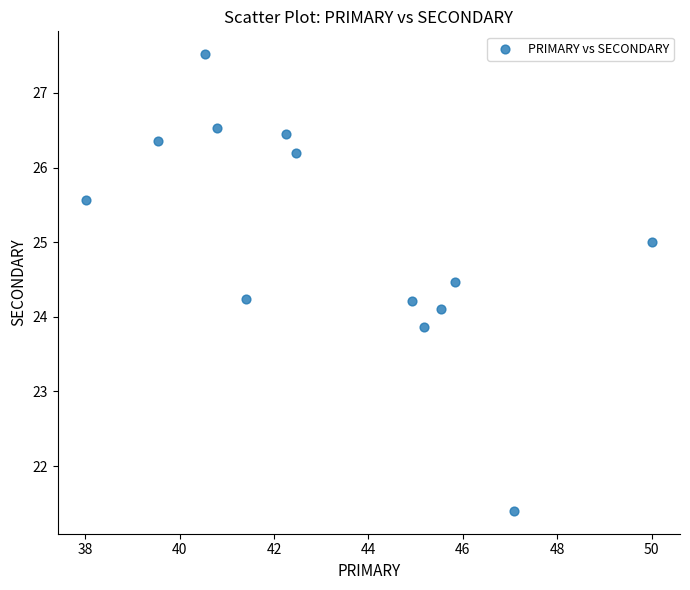

What is the range of Y values (max minus min)?

6.1